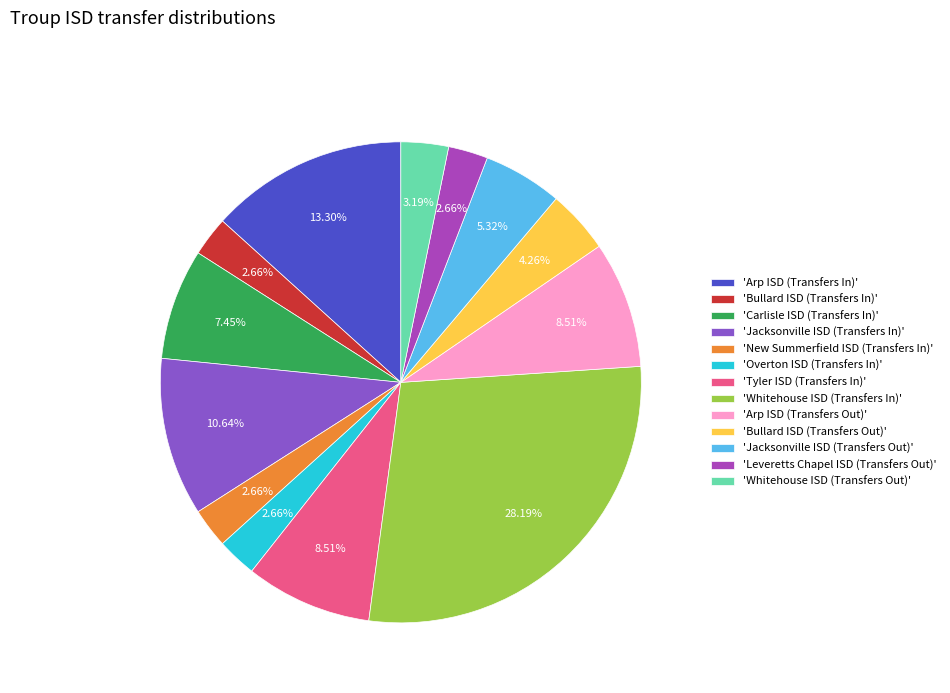

Combined, do 'New Summerfield ISD (Transfers In)' and 'Leveretts Chapel ISD (Transfers Out)' account for over 50%?

No